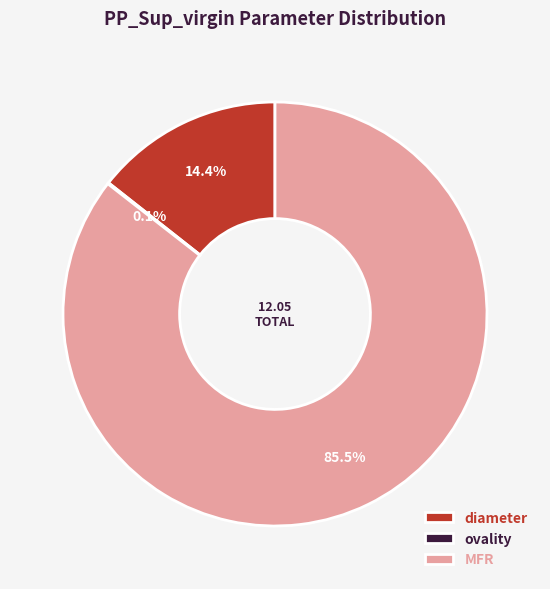

Does diameter represent more than half of the total?

No